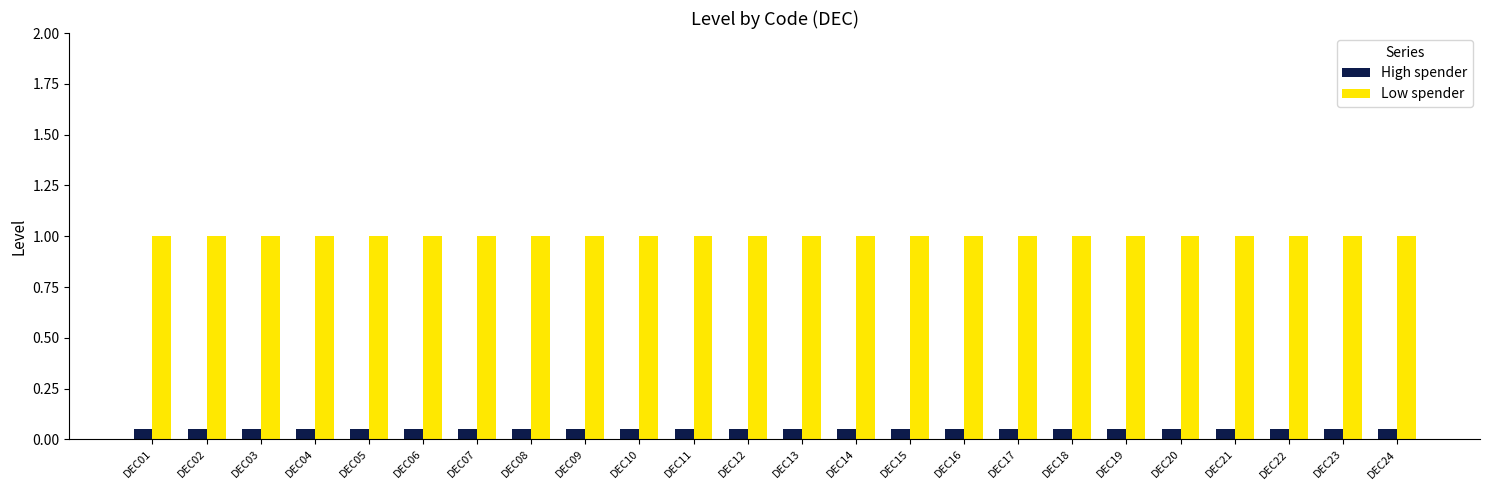

Are the bars horizontal?

No